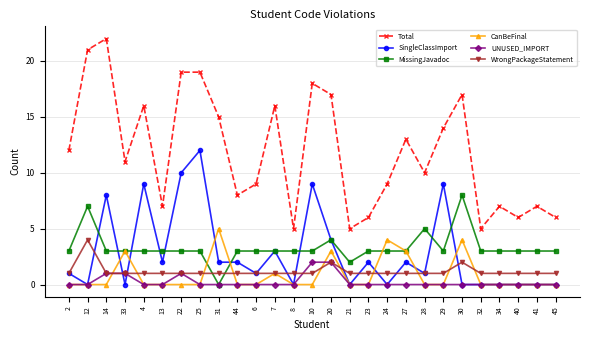

Which series has the widest spread of values?

Total